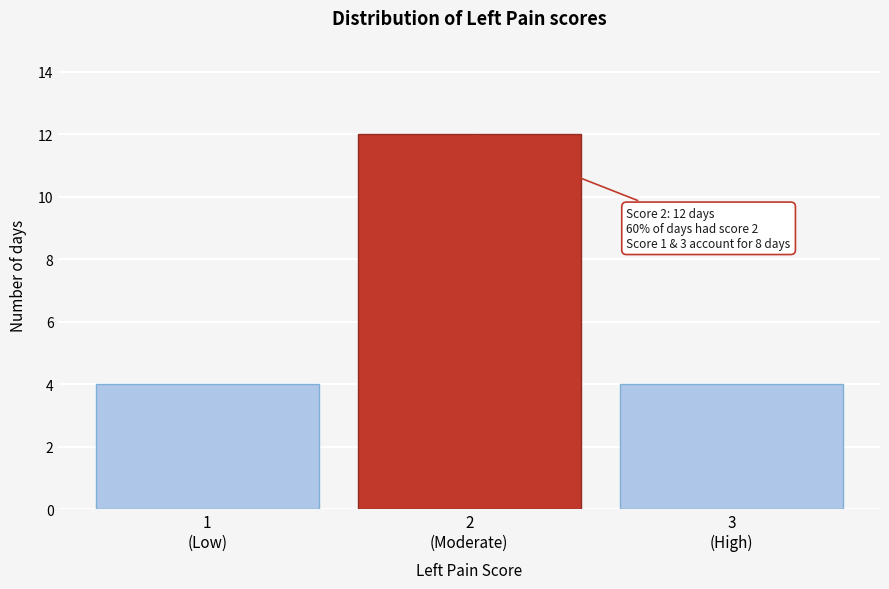

Reading left to right, transcribe all the data shown in this chart.

4	12	4